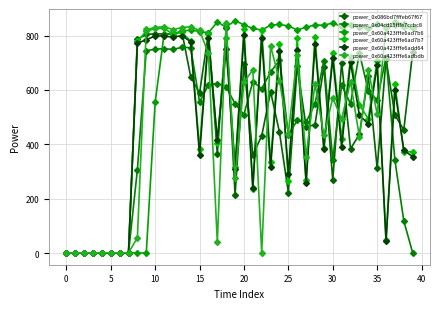

How many distinct data groups are displayed?

6